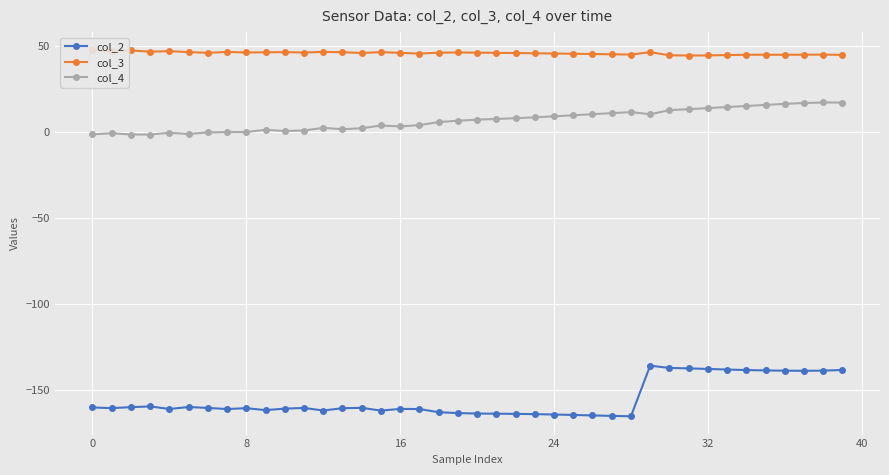

In col_3, how many points are lower than both neighbors (excluding endpoints)?

10